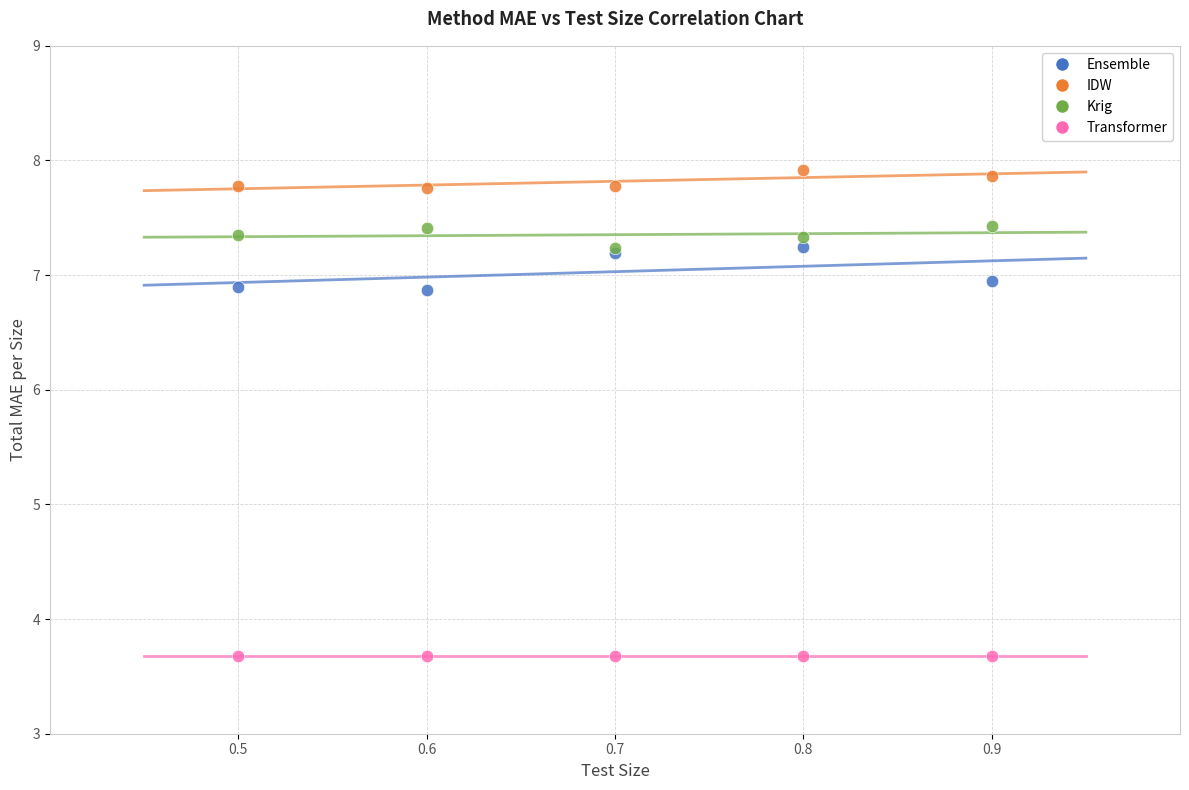

Which series contains the lowest Y value?

Transformer